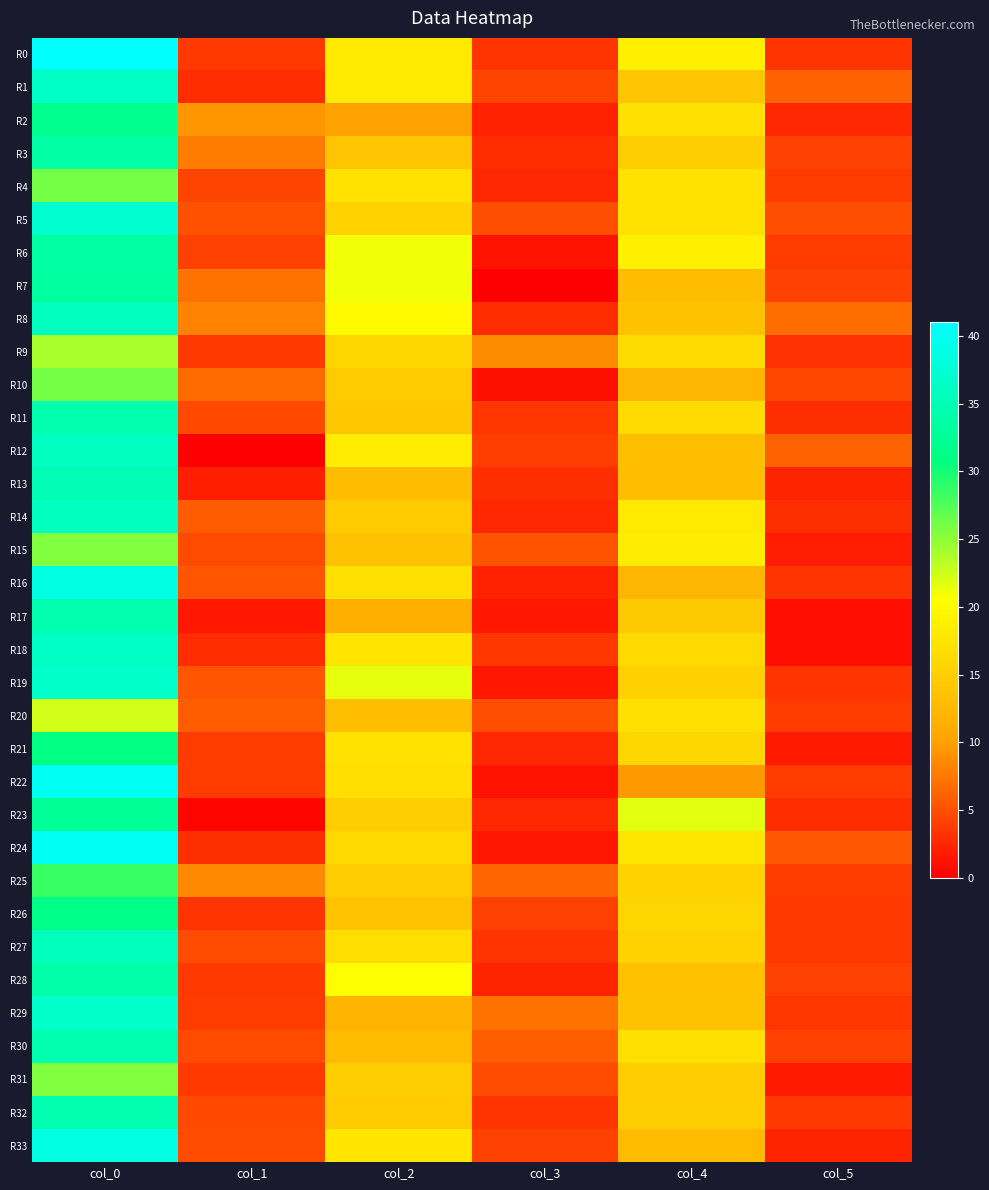

At which category is the sum across all series the highest?

col_0